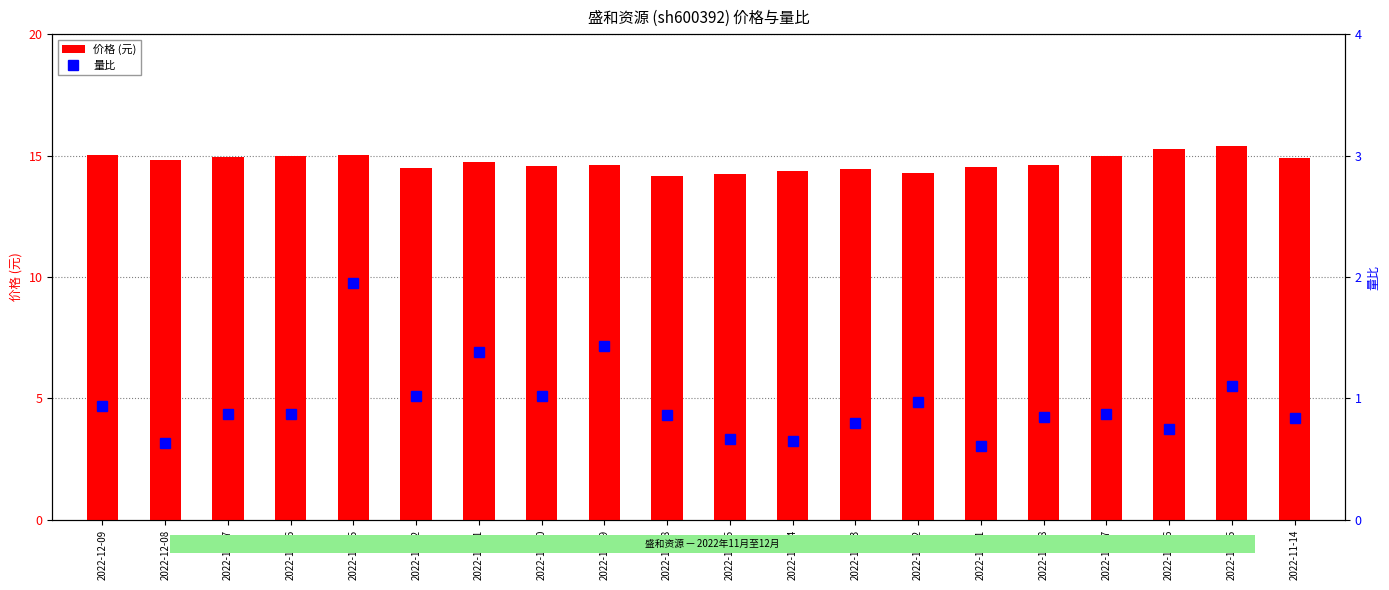

True or false: 量比 has a value of 0.2 at 2022-11-25.

False